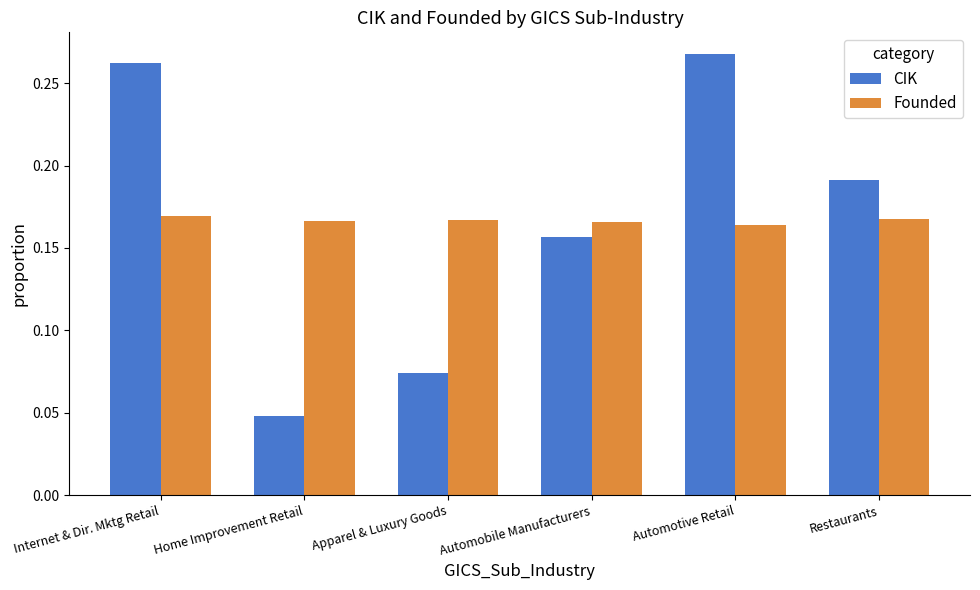

Which series has the largest range (max minus min)?

CIK